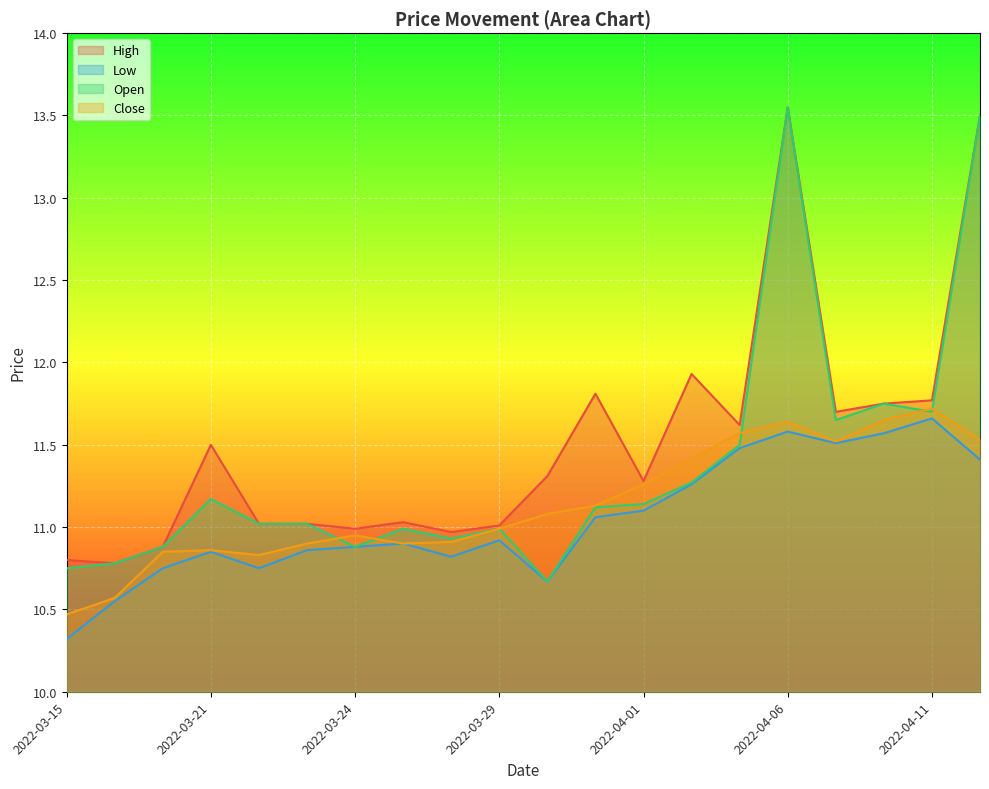

What are all the series names shown in the legend?

High, Low, Open, Close